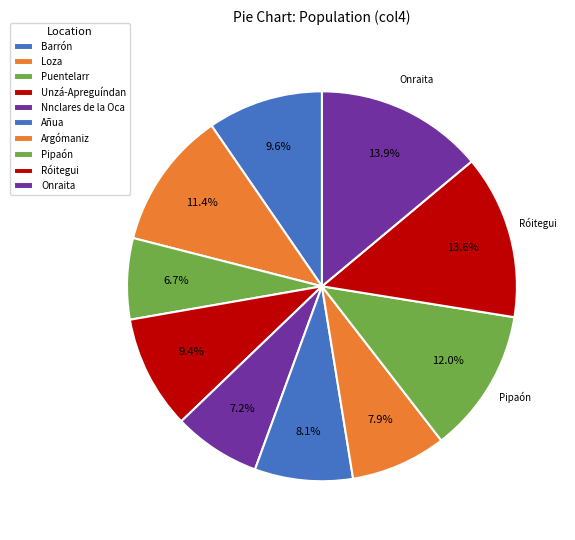

To the nearest percent, what is the combined percentage of Barrón and Unzá-Apreguíndan?

19%